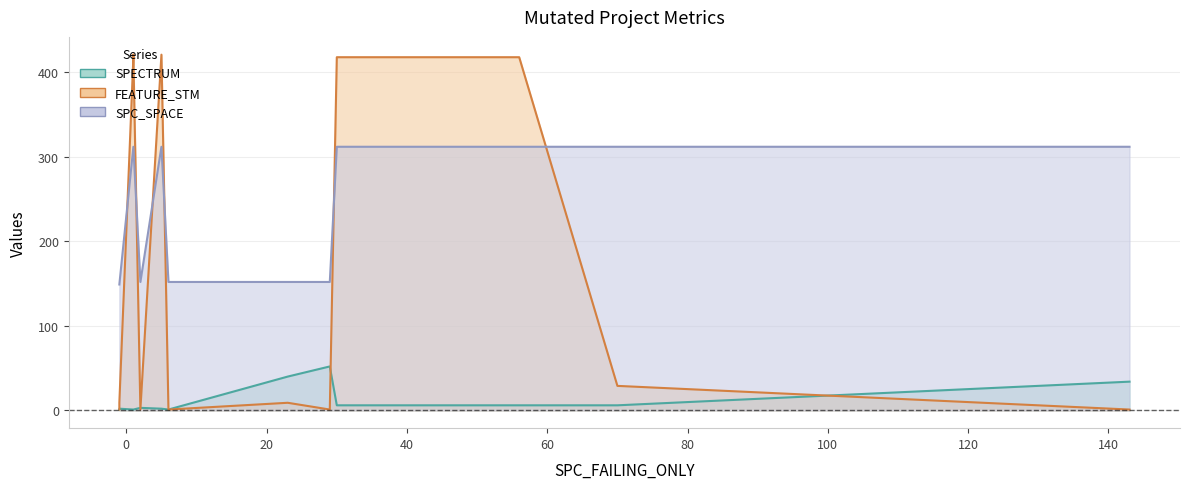

At how many categories does at least one series exceed 93?

14